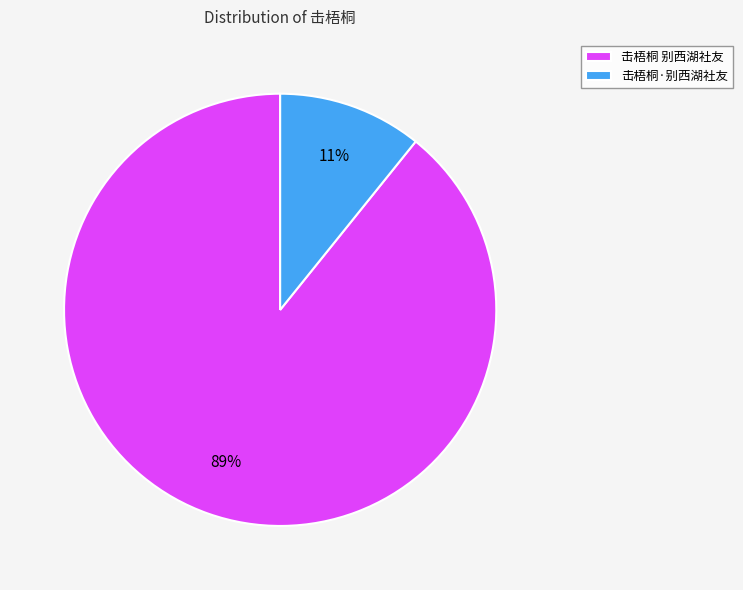

To the nearest percent, what is the difference between the 击梧桐 别西湖社友 and 击梧桐·别西湖社友 slice percentages?

78%